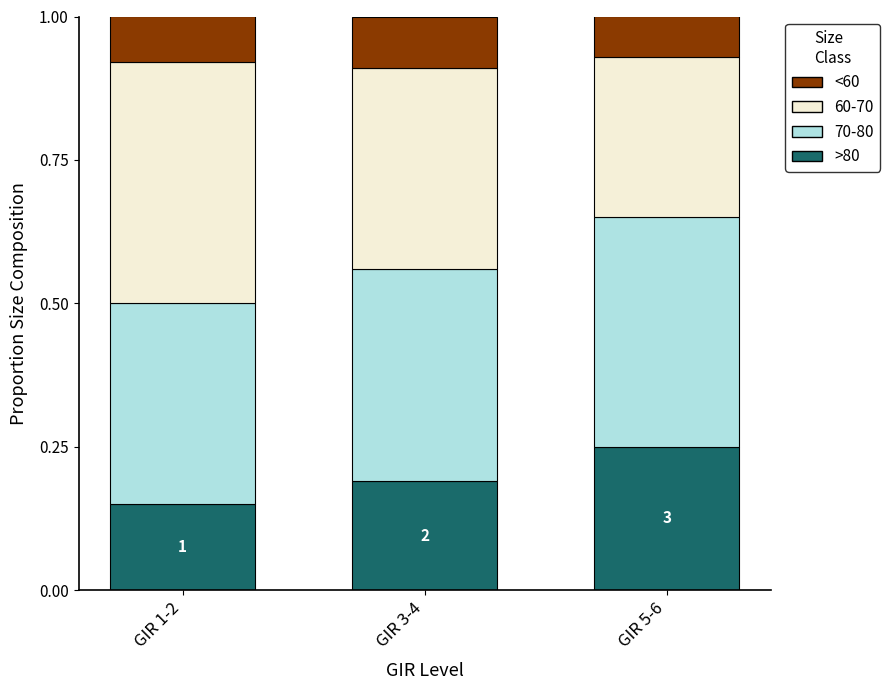

List the labels in order of >80 value, smallest first.

GIR 1-2, GIR 3-4, GIR 5-6